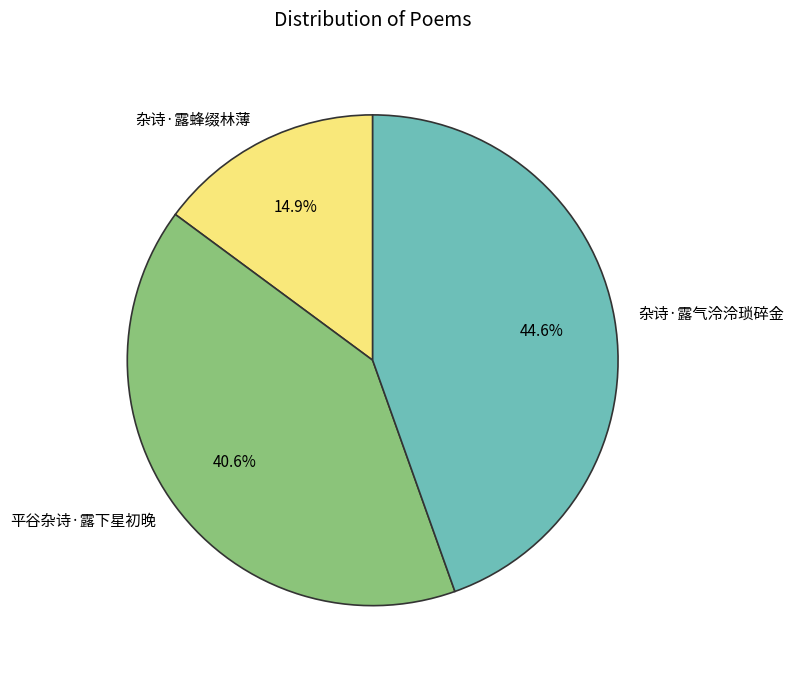

To the nearest percent, what portion does 杂诗·露蜂缀林薄 represent?

15%